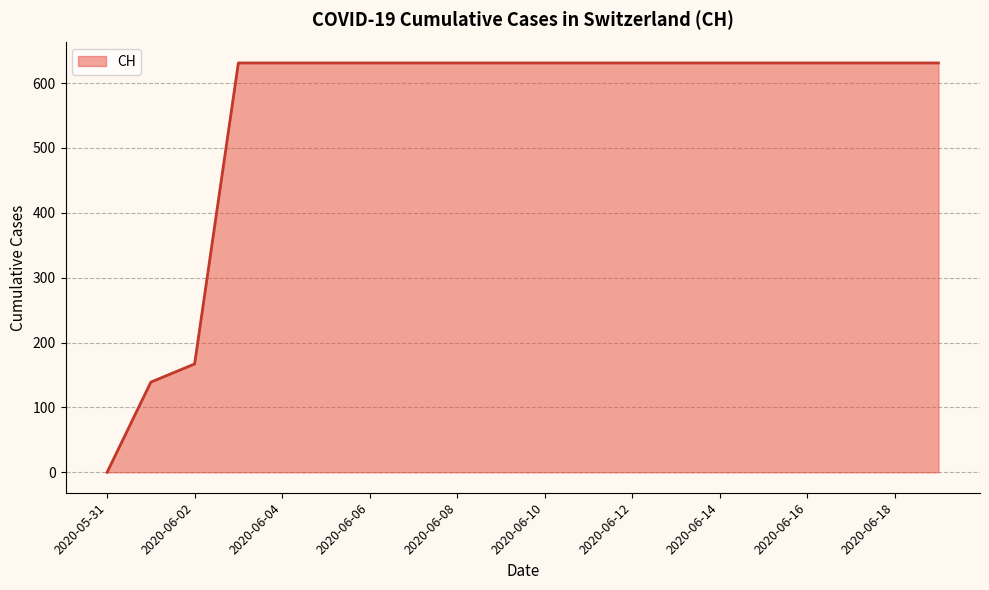

How many lines are shown in the chart?

1